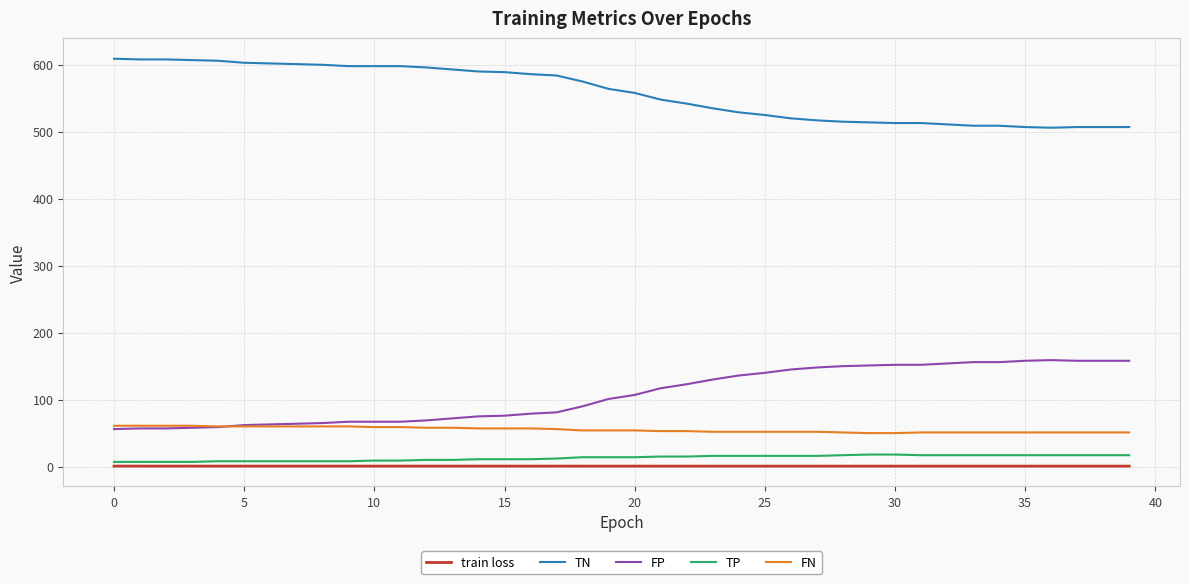

Which series has the largest total across all categories?

TN